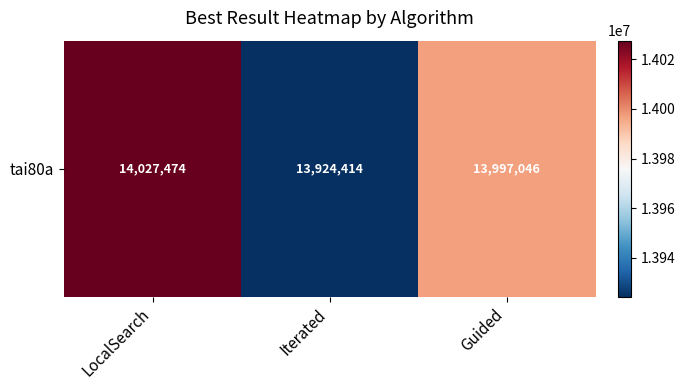

What value does the data have at Guided?

13997046